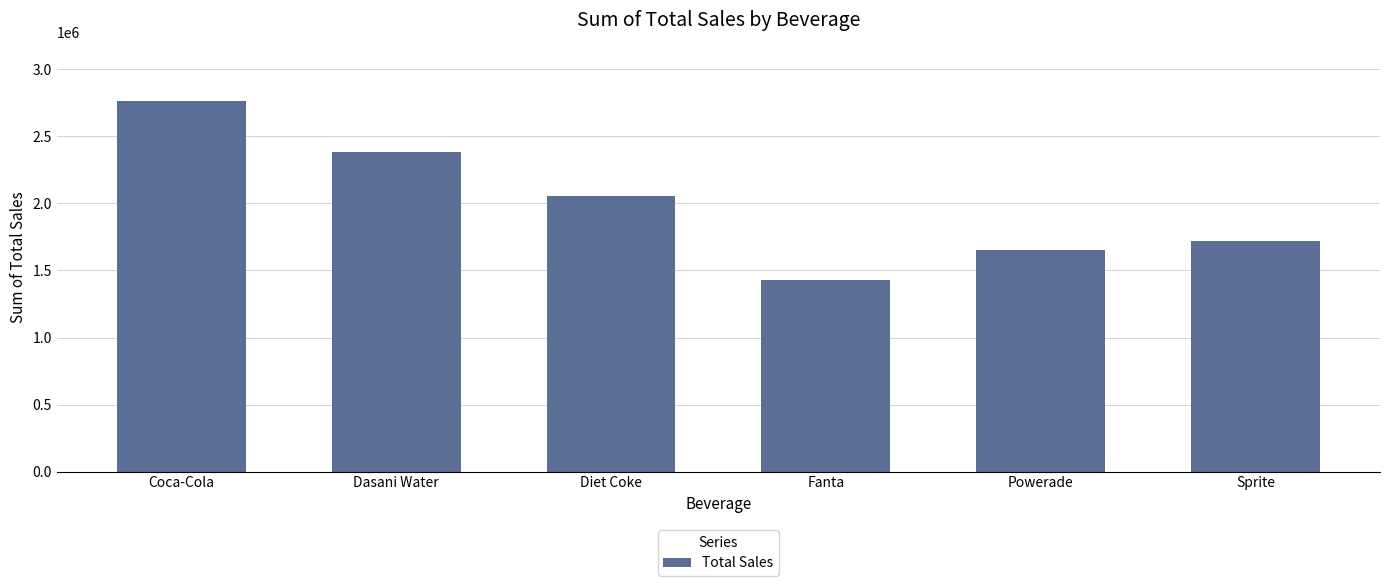

At which label does the data first exceed 2057718?

Coca-Cola